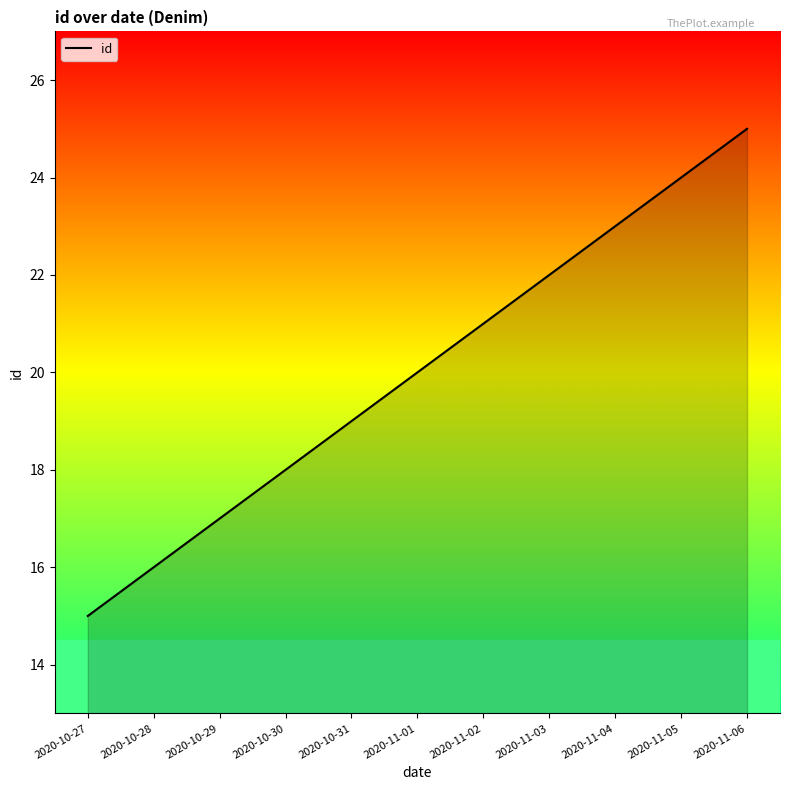

What is the average value?

20